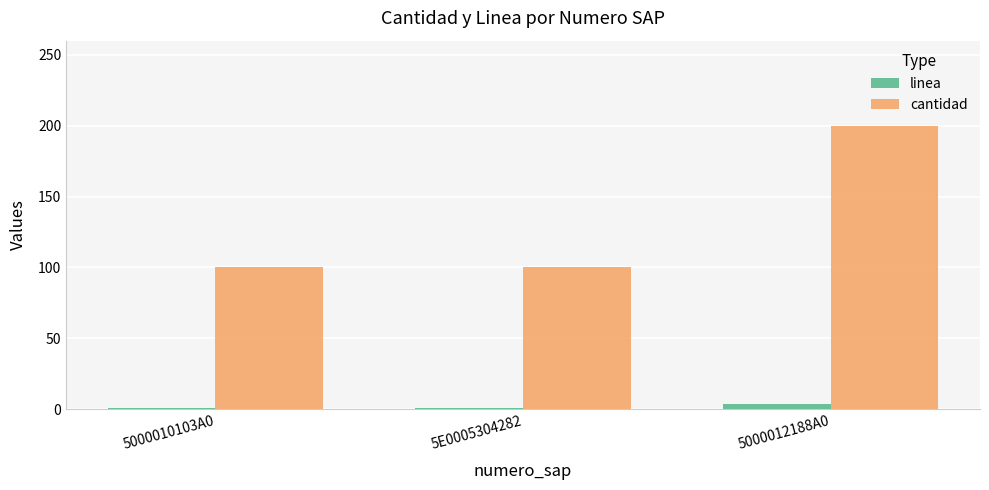

Rank the series by their average value, from highest to lowest.

cantidad, linea